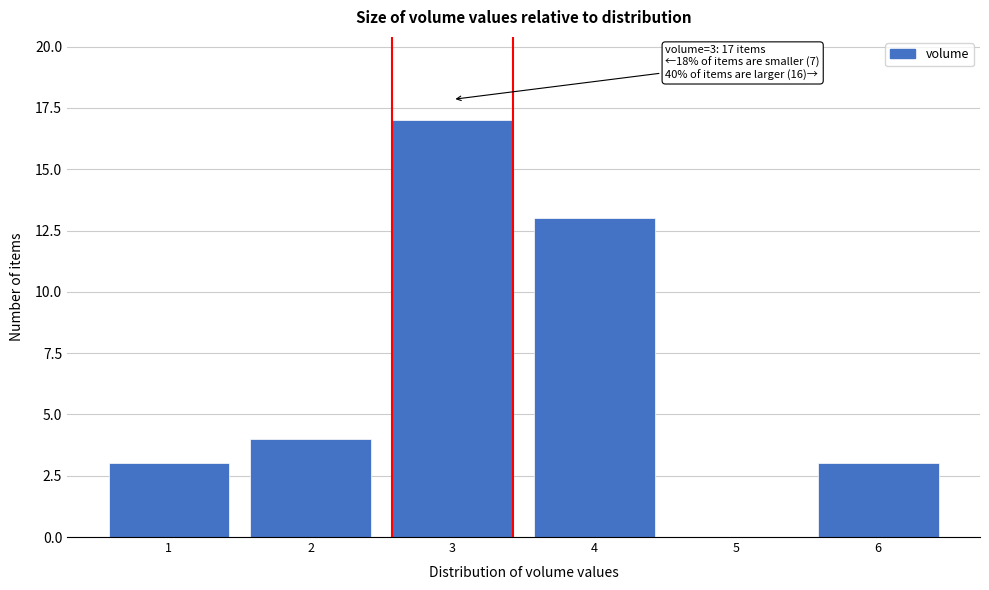

Reading left to right, transcribe all the data shown in this chart.

1=3	2=4	3=17	4=13	5=0	6=3